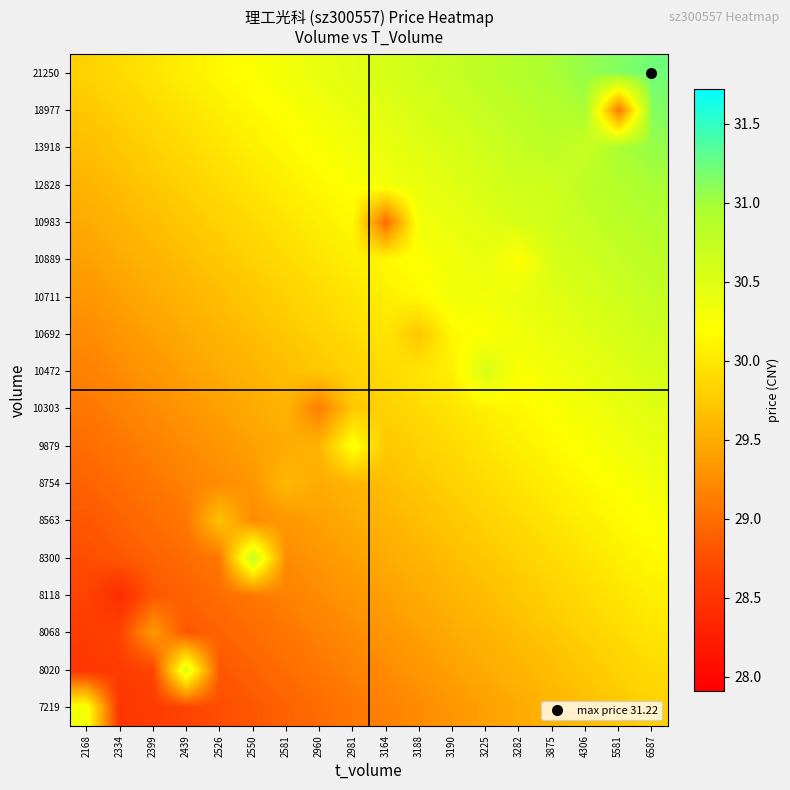

At how many categories does at least one series exceed 30?

16